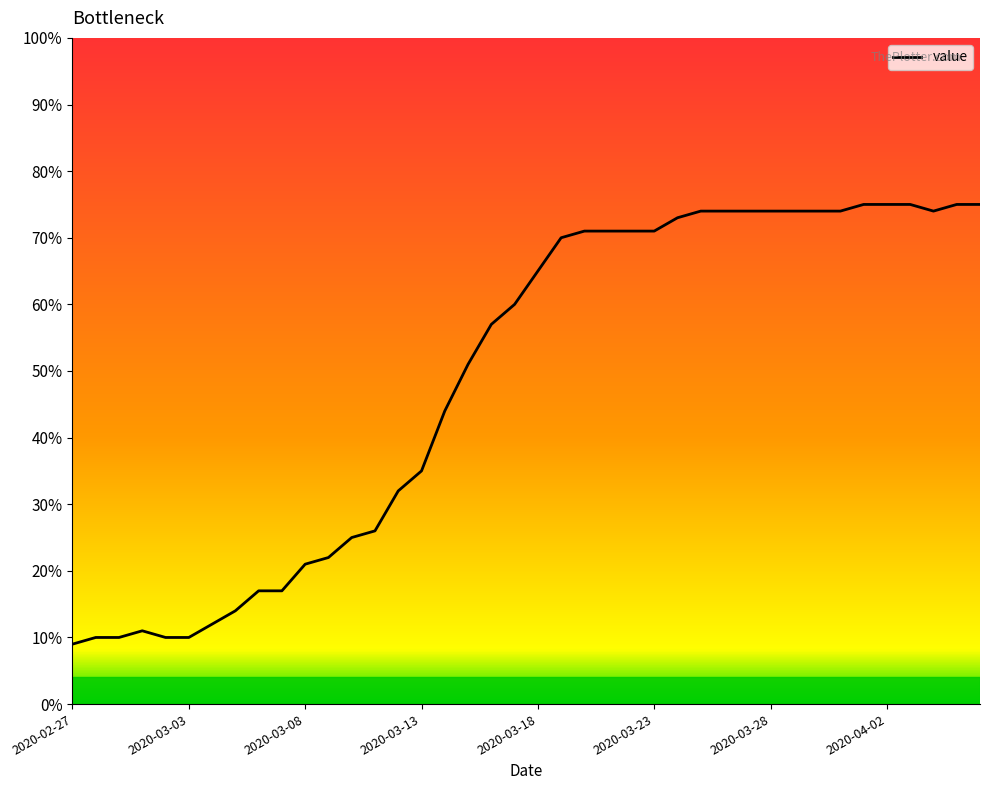

What is the ratio of the value at 19 to the value at 39?

0.8